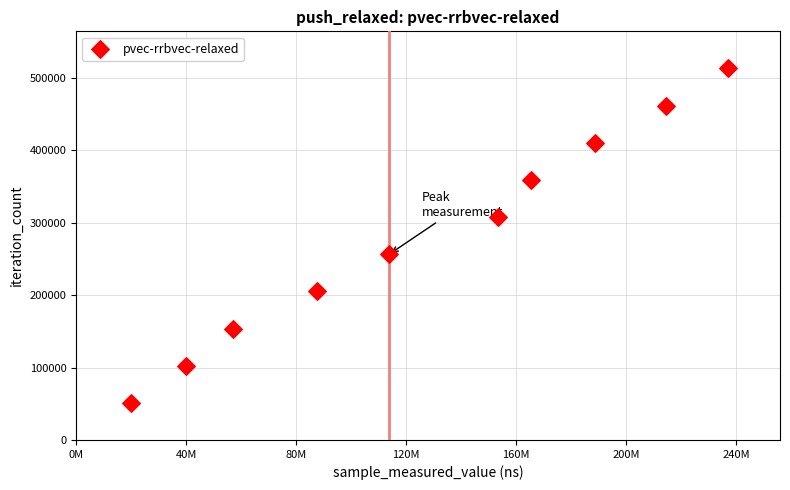

What is the average Y value?

282310